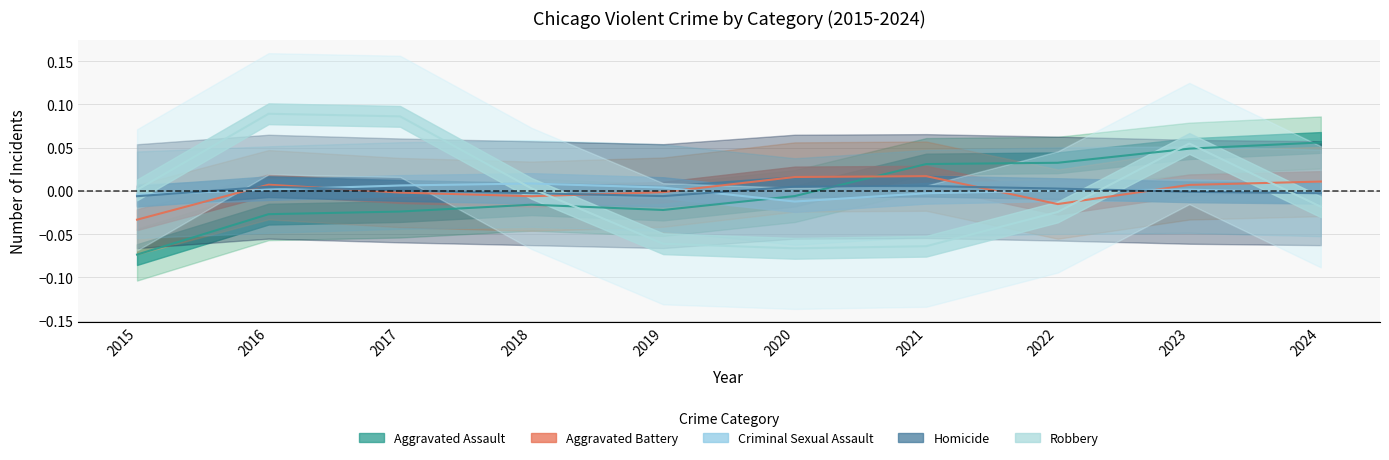

Where is Criminal Sexual Assault nearest to the value 0?

2022